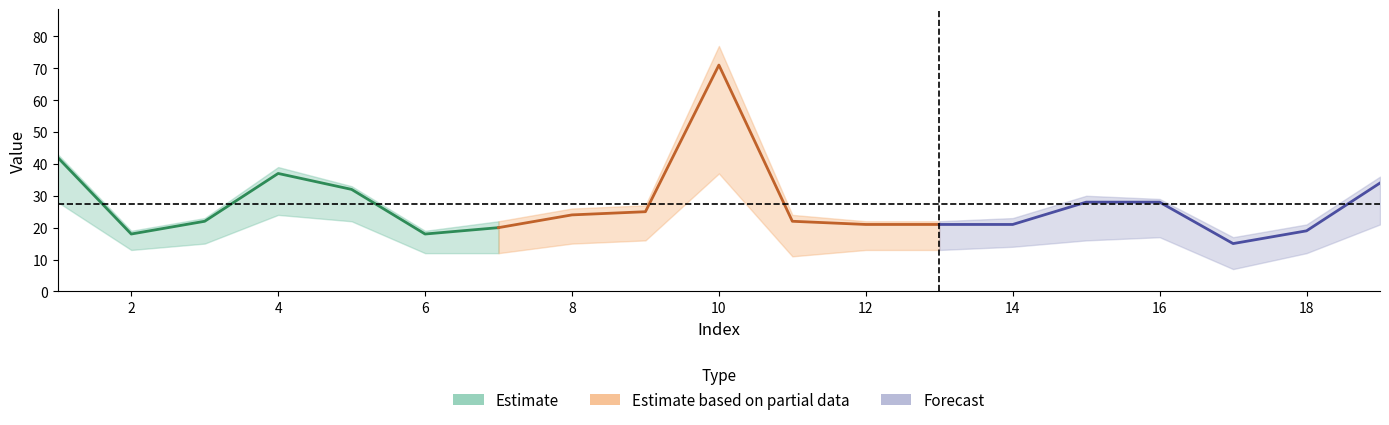

At which category is the sum across all series the highest?

10